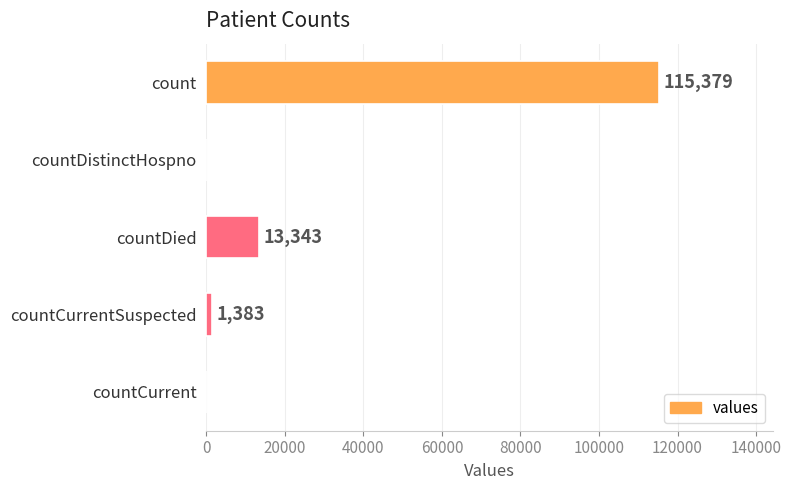

What is the change in value from countDistinctHospno to countDied?

+13343